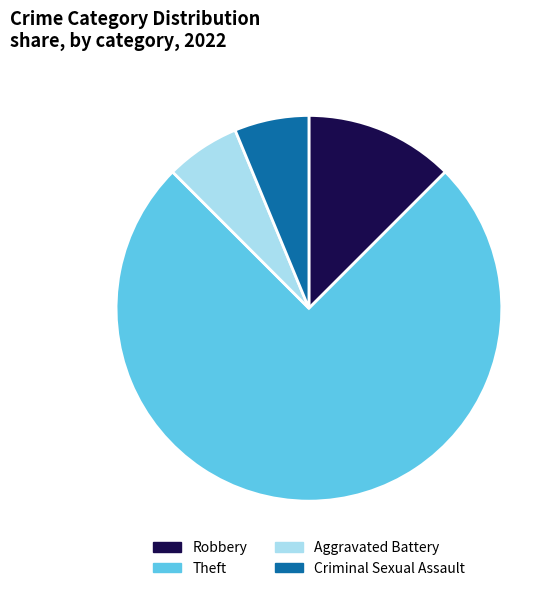

The Criminal Sexual Assault slice represents 6% of the pie. True or false?

True